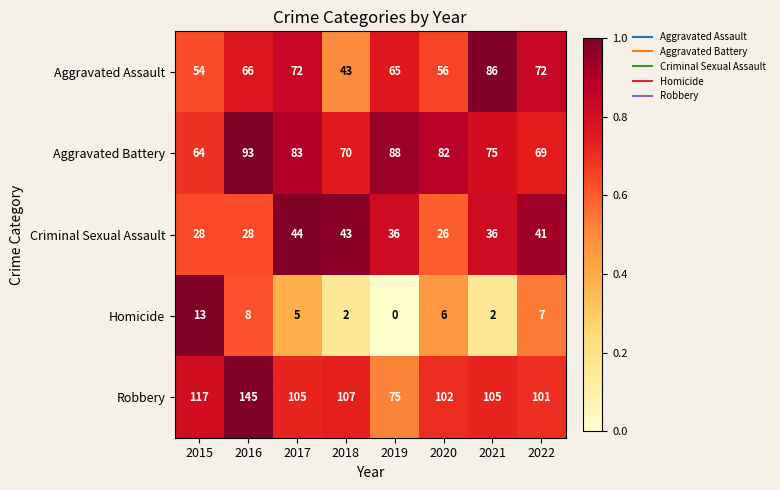

Which label corresponds to the largest value in the chart?

2016